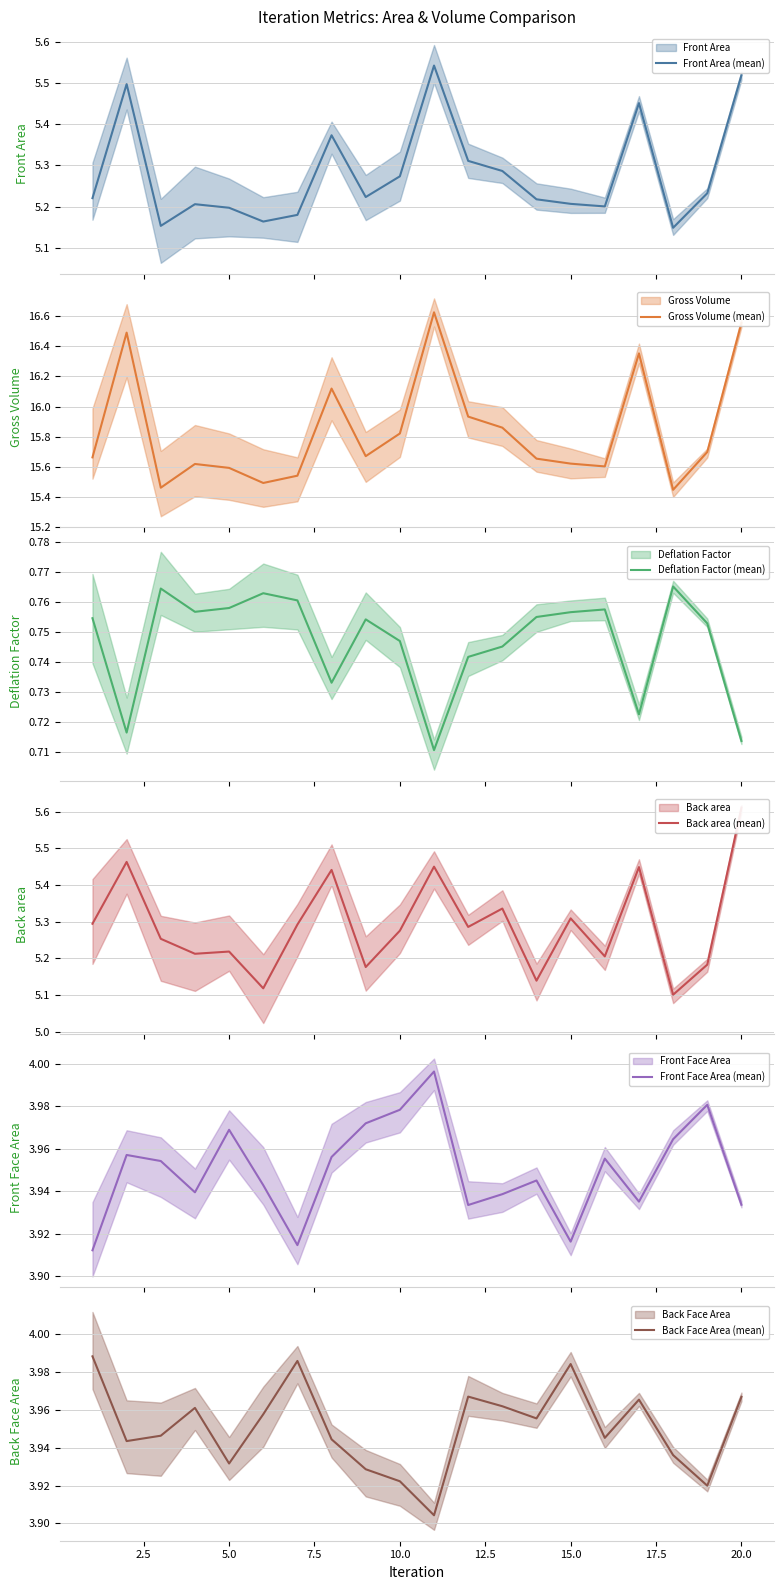

At 0.0, list the series in order from smallest to largest.

Deflation Factor (mean), Front Face Area (mean), Back Face Area (mean), Front Area (mean), Back area (mean), Gross Volume (mean)